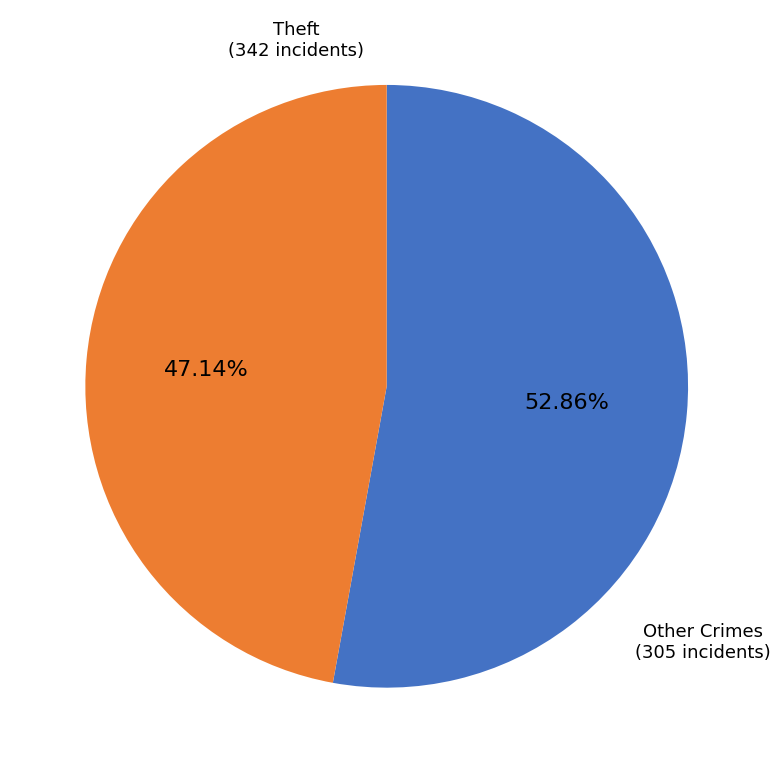

Does any single category account for the majority?

Yes